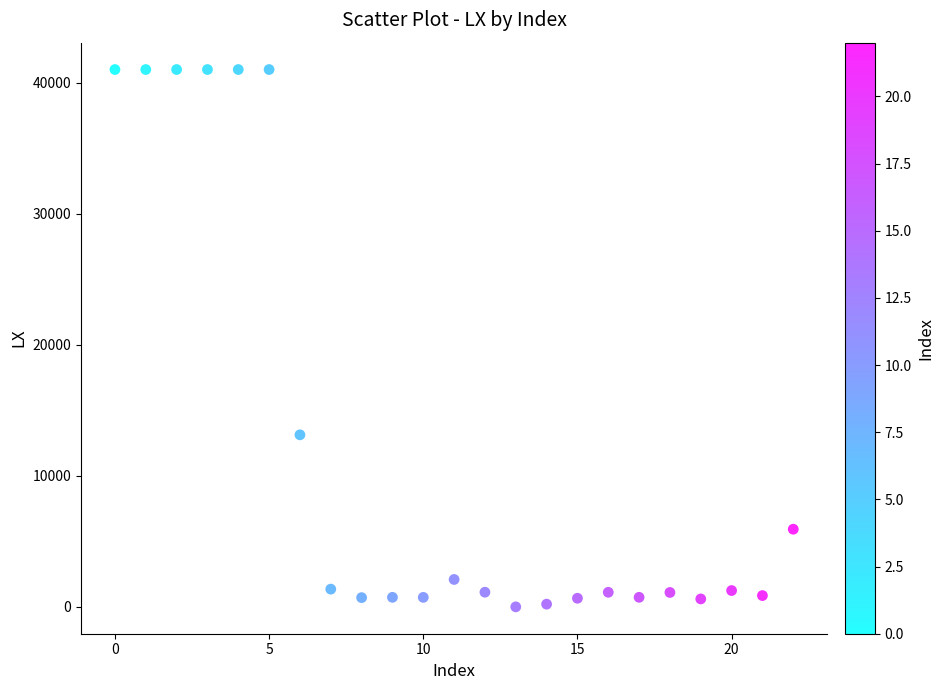

What is the range of Y values (max minus min)?

41000.0